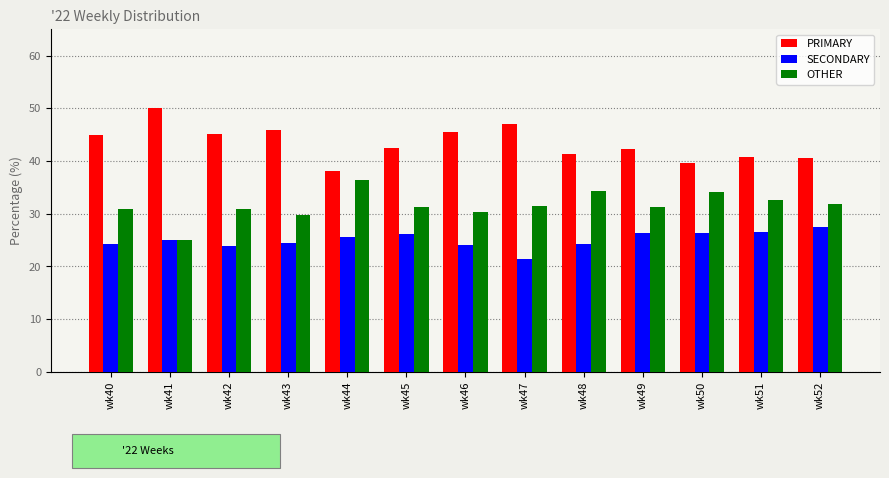

What is the minimum value shown in the chart?

21.4